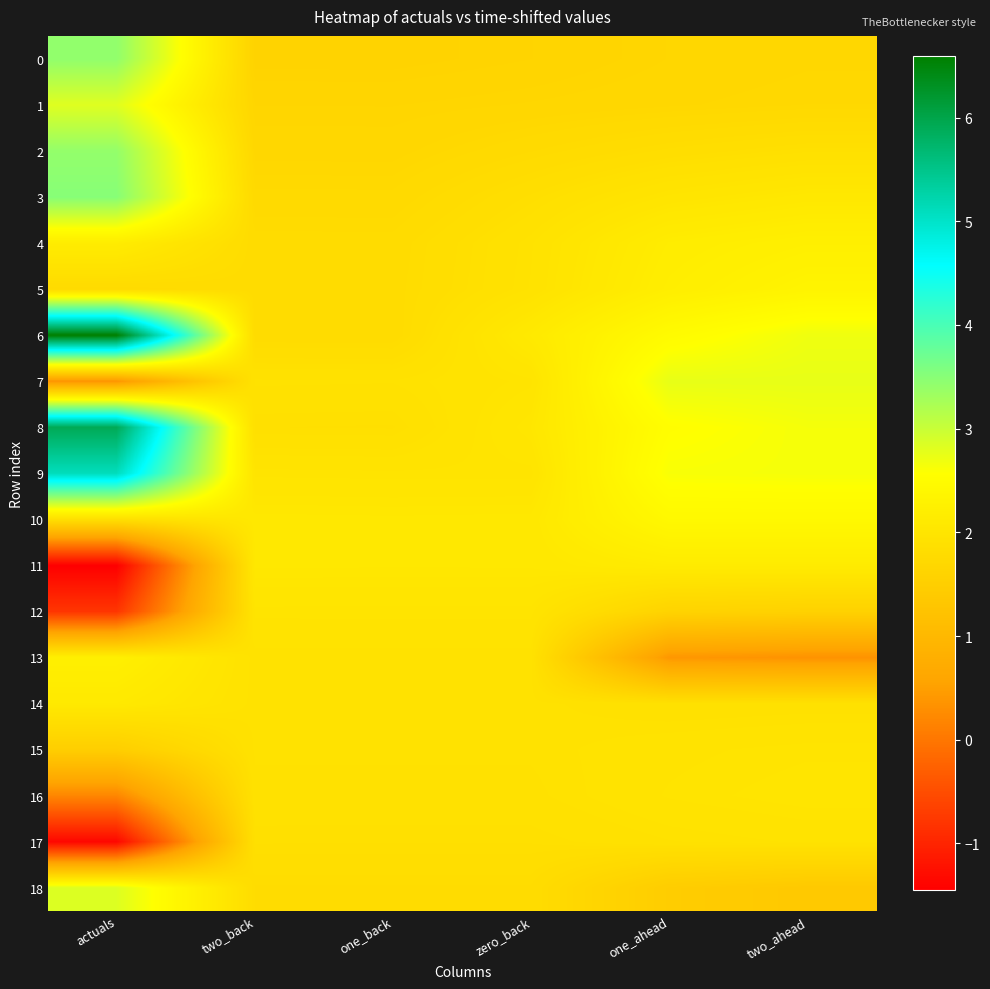

At which category is the sum across all series the highest?

actuals